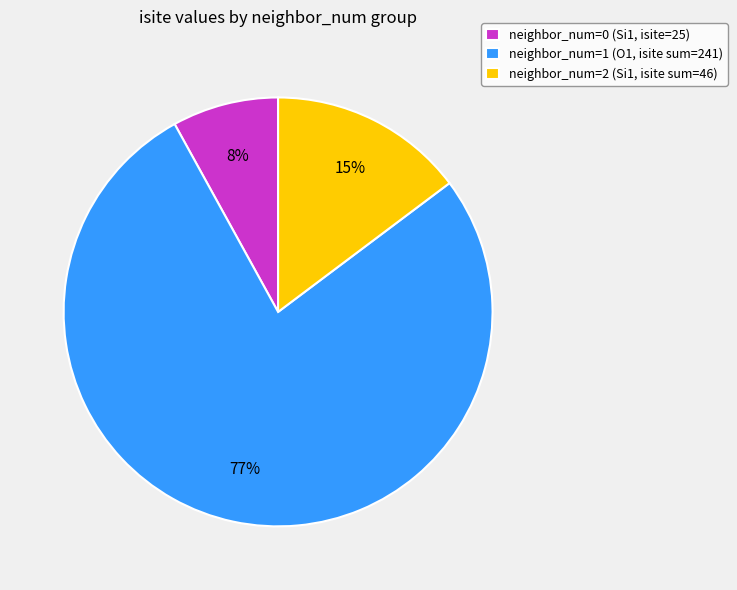

Is there a majority slice in this chart?

Yes